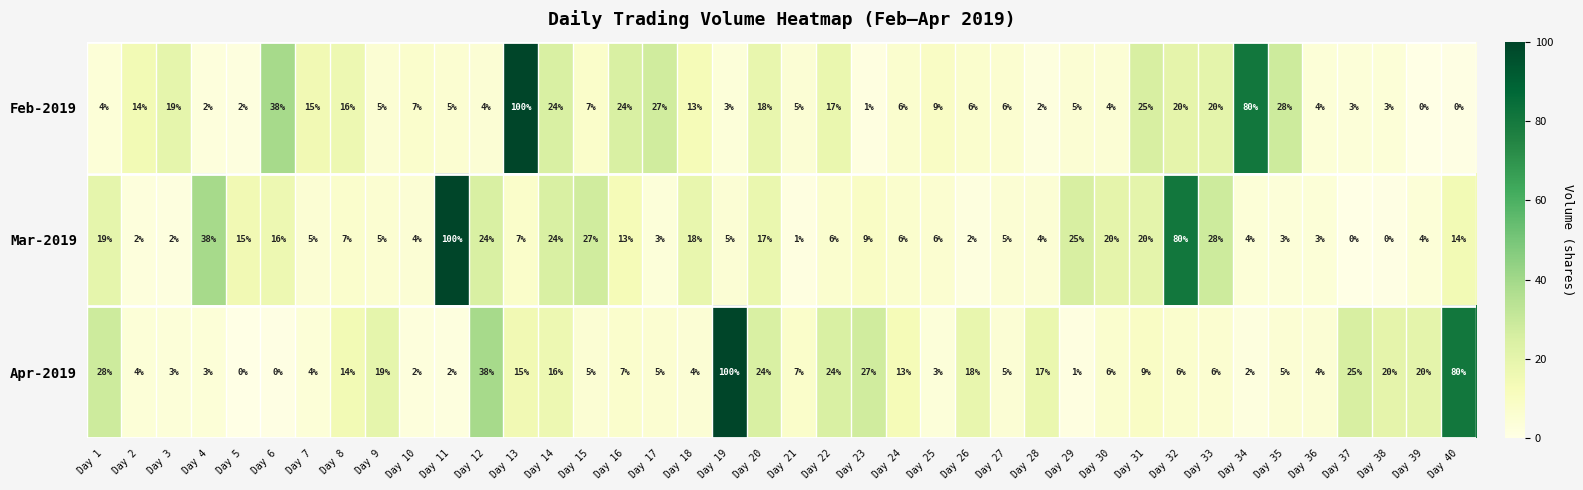

Which series changed the most between Day 17 and Day 24?

Feb-2019